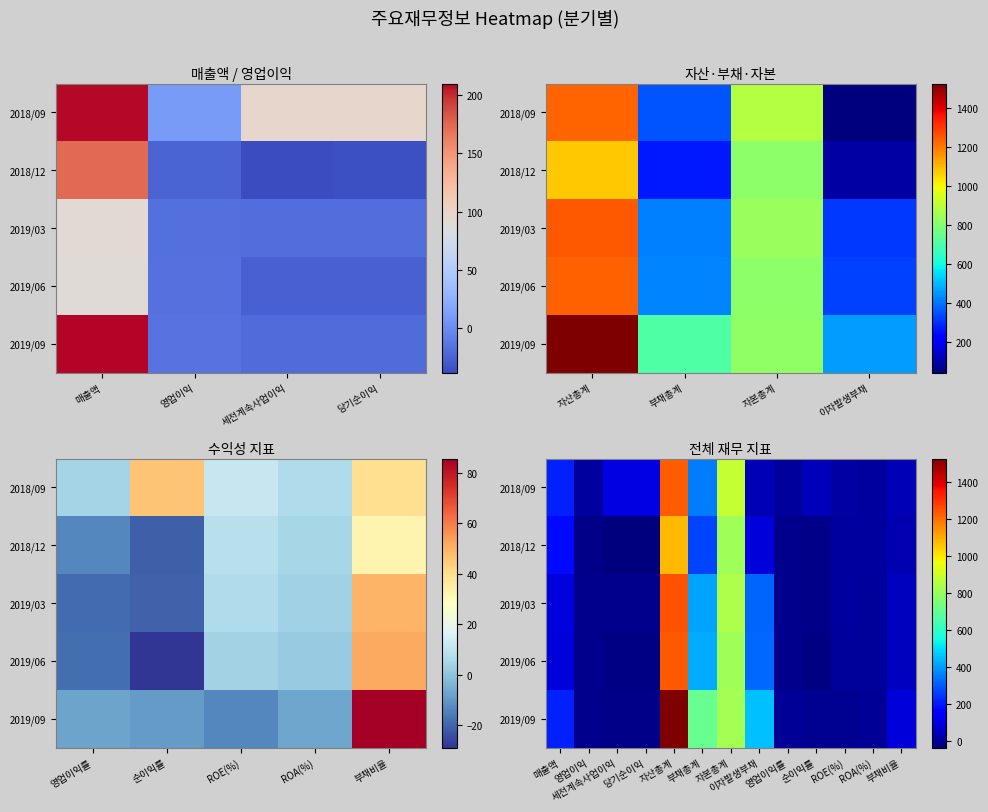

True or false: 2019/06 has a value of -24.8 at 영업이익.

False